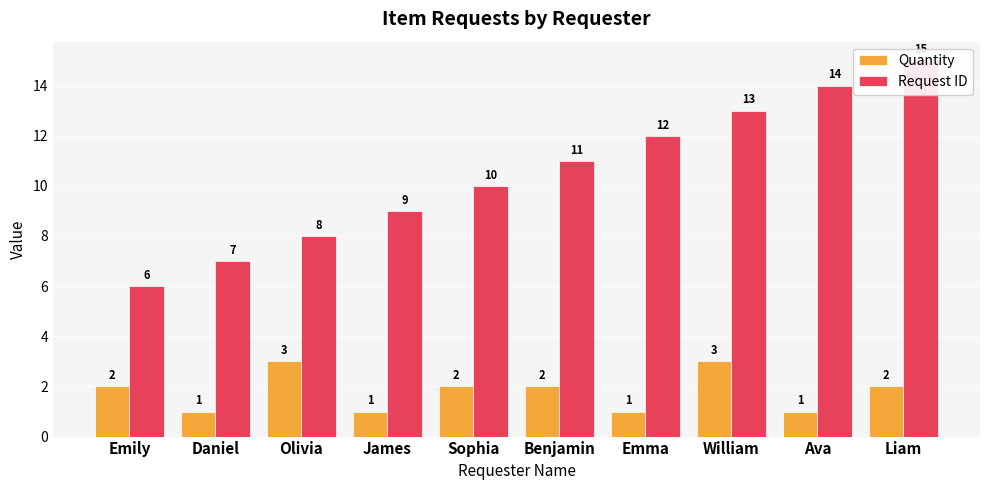

Reading left to right, transcribe all the data shown in this chart.

Quantity: Emily=2	Daniel=1	Olivia=3	James=1	Sophia=2	Benjamin=2	Emma=1	William=3	Ava=1	Liam=2
Request ID: Emily=6	Daniel=7	Olivia=8	James=9	Sophia=10	Benjamin=11	Emma=12	William=13	Ava=14	Liam=15